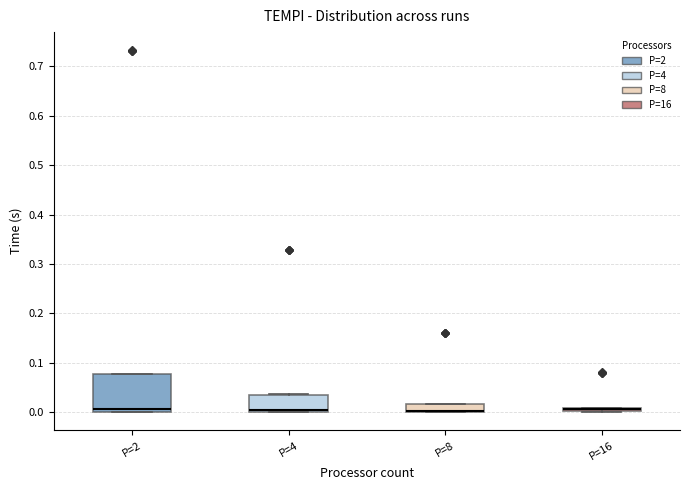

Where is the lower edge of the box for P=2 on the y-axis? The values are not printed on the chart, so give them approximately, as read against the axis.

0.00